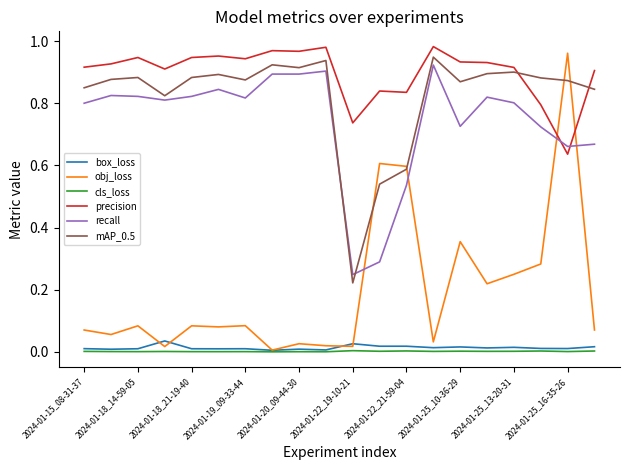

How many intersections are there between precision and recall?

2